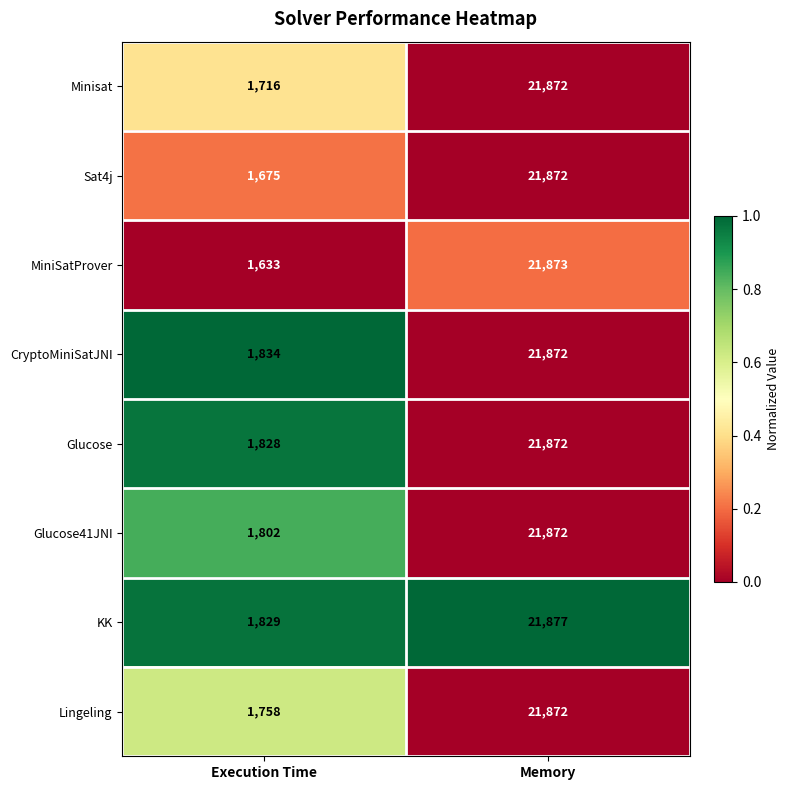

What is the difference between the highest and lowest values at Memory?

5